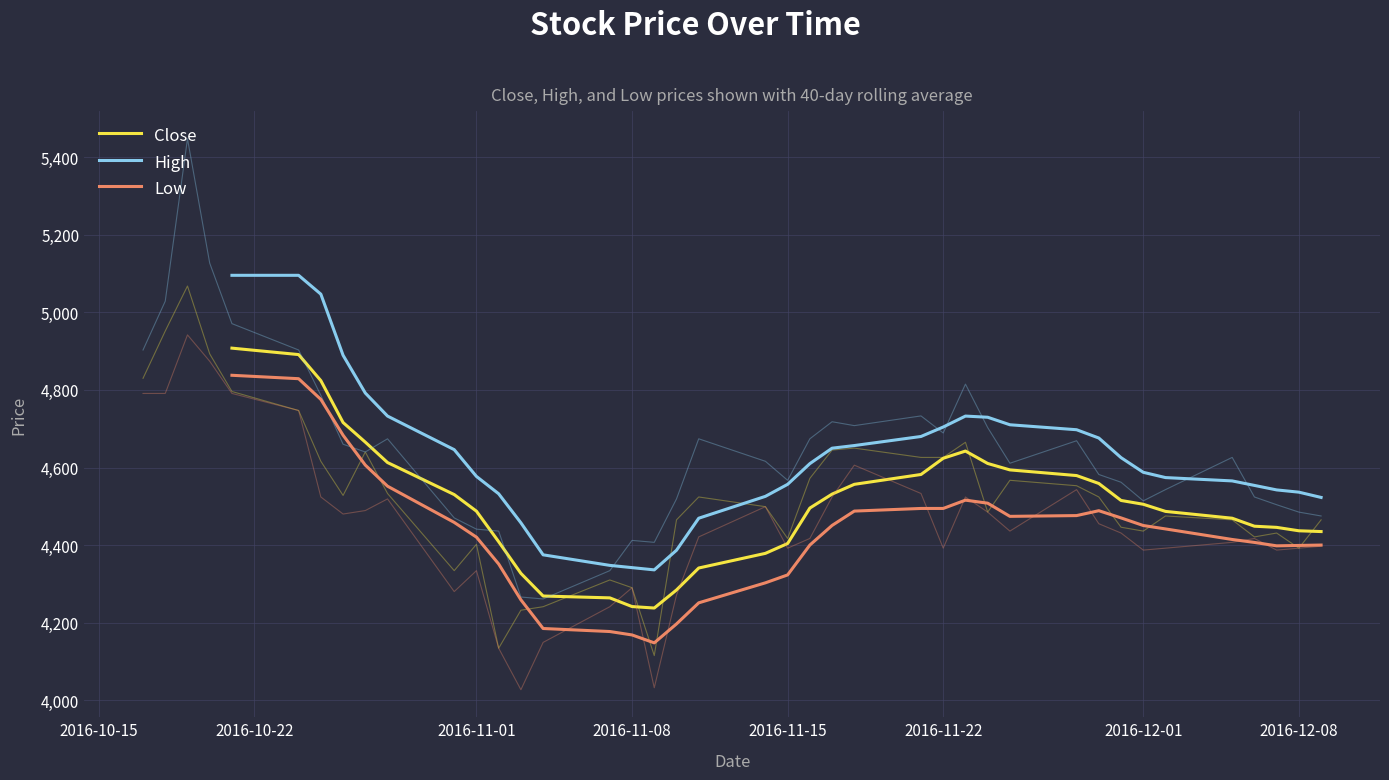

Reading right to left, list all the values displayed in this chart.

Close: 4434.8	4436.8	4445.6	4448.6	4469.2	4486.8	4505.2	4515.0	4558.8	4579.2	4593.8	4610.4	4642.4	4623.8	4582.0	4556.6	4531.4	4495.4	4404.0	4378.6	4340.8	4284.2	4237.6	4241.4	4263.8	4268.6	4327.0	4408.6	4487.4	4530.2	4612.8	4665.4	4716.0	4824.0	4891.2	4907.8
High: 4522.8	4536.4	4542.2	4553.8	4565.4	4574.0	4587.6	4625.4	4676.0	4697.4	4710.2	4729.6	4732.6	4704.4	4680.0	4656.6	4649.8	4610.0	4556.6	4525.6	4469.2	4386.6	4336.0	4341.8	4347.6	4374.8	4457.4	4532.2	4577.0	4646.0	4732.6	4792.0	4889.4	5047.0	5095.6	5095.6
Low: 4400.0	4399.0	4398.0	4406.8	4414.4	4441.6	4450.4	4470.0	4488.6	4476.0	4474.0	4508.0	4515.8	4494.4	4494.4	4487.6	4450.6	4400.0	4323.0	4302.6	4251.0	4196.6	4147.8	4168.2	4177.0	4184.8	4258.8	4351.2	4420.4	4458.4	4551.8	4606.2	4683.2	4775.6	4829.0	4837.8